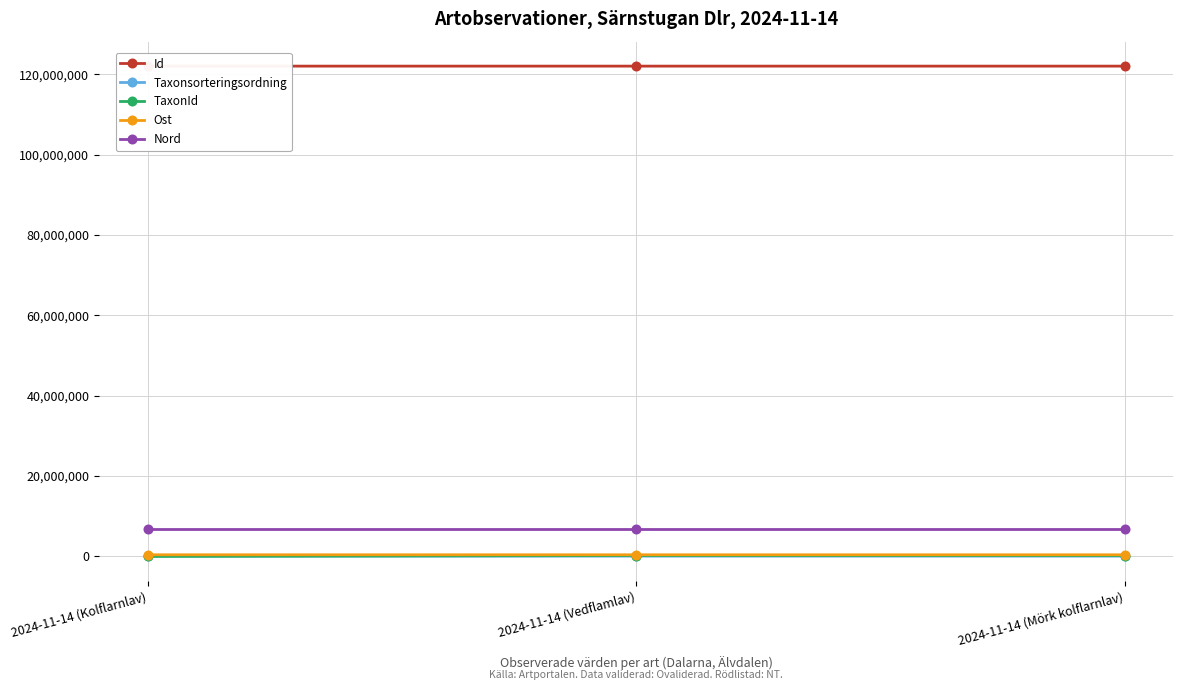

Rank the series at 2024-11-14 (Mörk kolflarnlav) from highest to lowest value.

Id, Nord, Ost, TaxonId, Taxonsorteringsordning